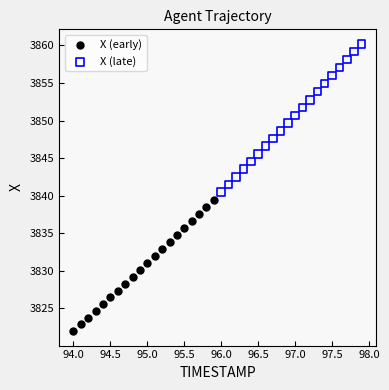

Which series reaches the minimum Y coordinate?

X (early)